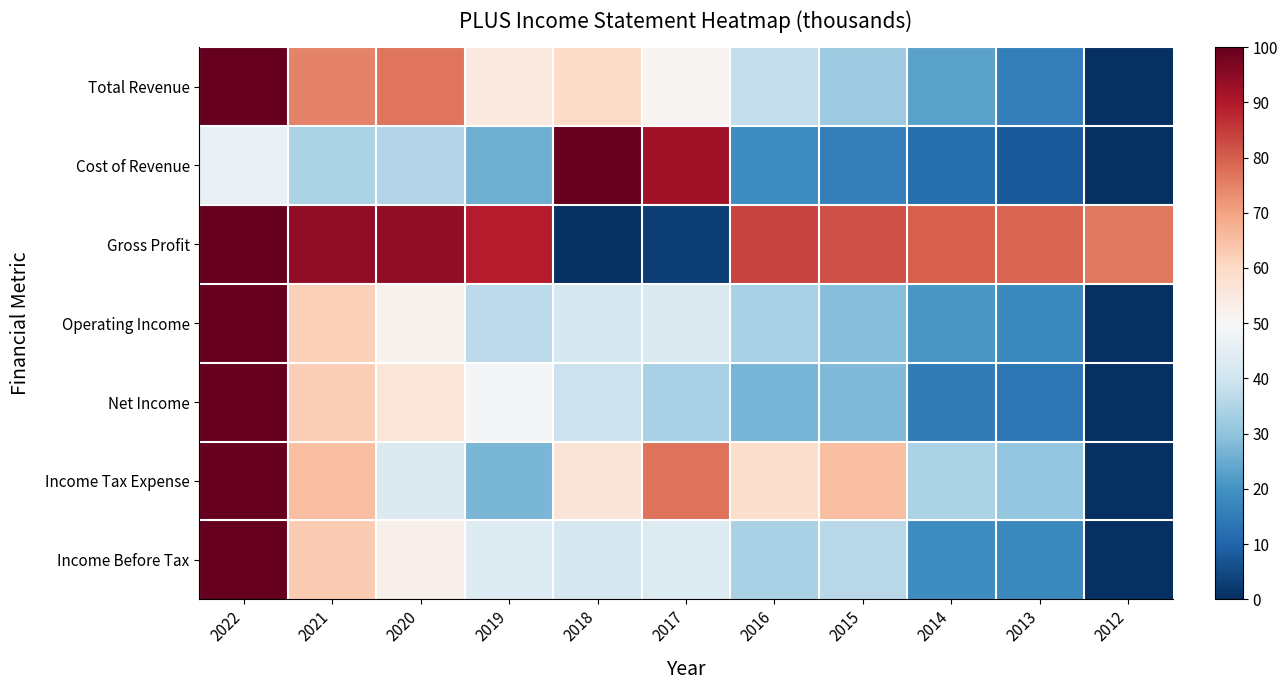

Reading left to right, transcribe all the data shown in this chart.

Total Revenue: 2022=1.0	2021=0.7	2020=0.8	2019=0.5	2018=0.6	2017=0.5	2016=0.4	2015=0.3	2014=0.2	2013=0.2	2012=0.0
Cost of Revenue: 2022=0.5	2021=0.3	2020=0.4	2019=0.3	2018=1.0	2017=0.9	2016=0.2	2015=0.2	2014=0.1	2013=0.1	2012=0.0
Gross Profit: 2022=1.0	2021=0.9	2020=0.9	2019=0.9	2018=0.0	2017=0.0	2016=0.8	2015=0.8	2014=0.8	2013=0.8	2012=0.8
Operating Income: 2022=1.0	2021=0.6	2020=0.5	2019=0.4	2018=0.4	2017=0.4	2016=0.3	2015=0.3	2014=0.2	2013=0.2	2012=0.0
Net Income: 2022=1.0	2021=0.6	2020=0.6	2019=0.5	2018=0.4	2017=0.3	2016=0.3	2015=0.3	2014=0.1	2013=0.1	2012=0.0
Income Tax Expense: 2022=1.0	2021=0.6	2020=0.4	2019=0.3	2018=0.6	2017=0.8	2016=0.6	2015=0.6	2014=0.3	2013=0.3	2012=0.0
Income Before Tax: 2022=1.0	2021=0.6	2020=0.5	2019=0.4	2018=0.4	2017=0.4	2016=0.3	2015=0.4	2014=0.2	2013=0.2	2012=0.0